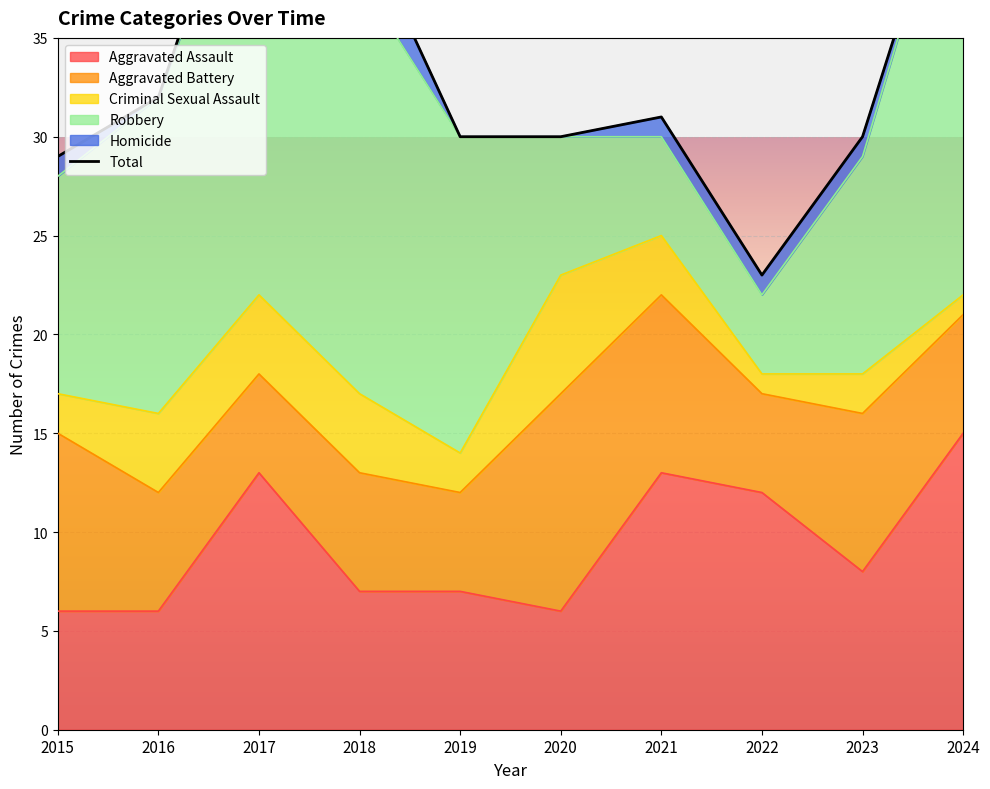

What is the sum of all values?

339